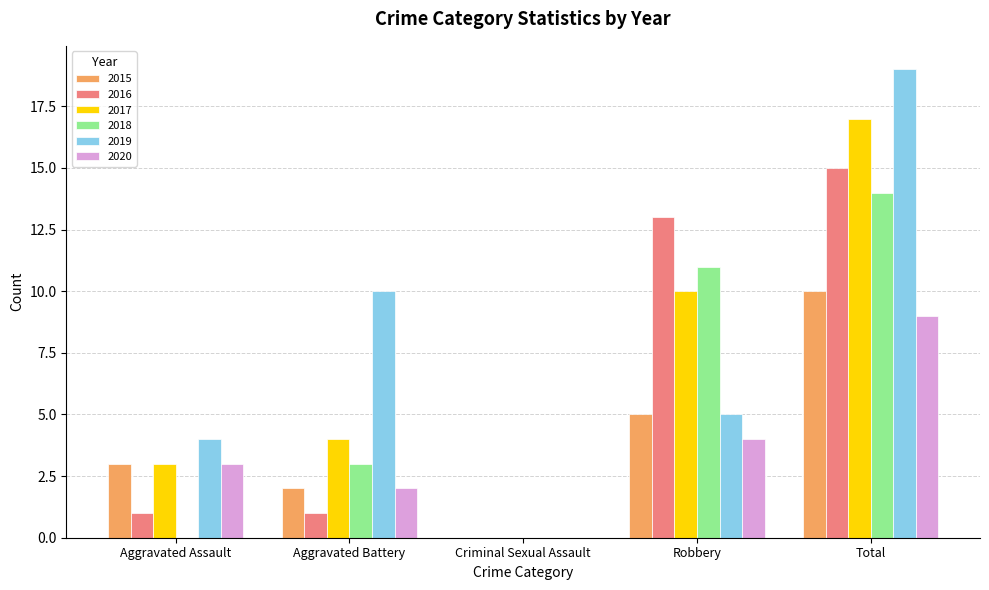

What is the sum of the 2015 values at Total and Criminal Sexual Assault?

10